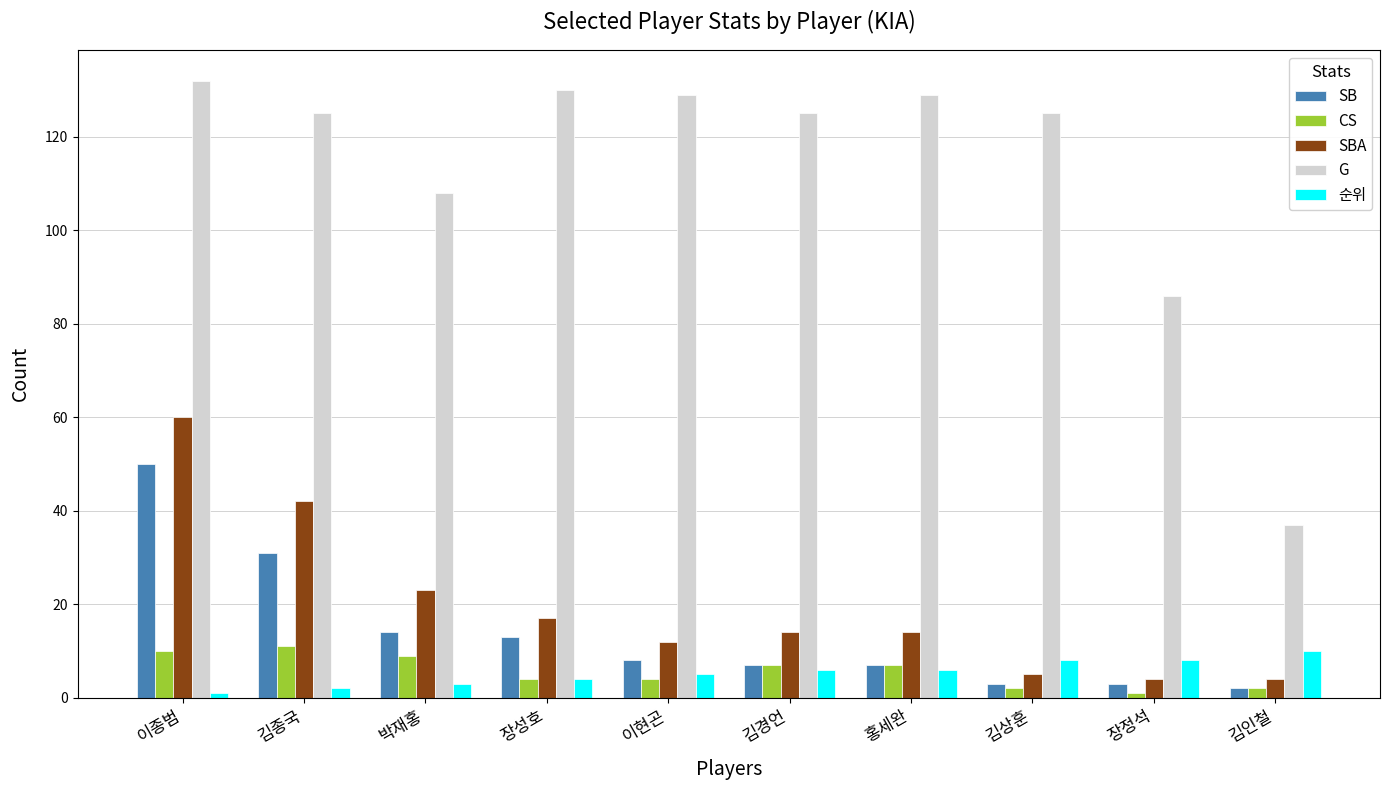

The value of 순위 at 김상훈 is 8. True or false?

True